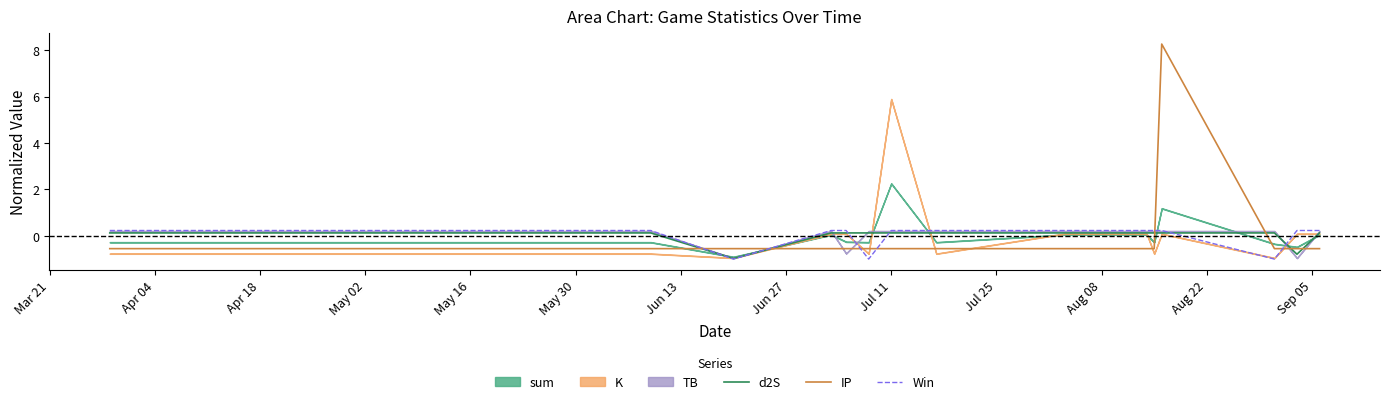

What is the minimum value for IP?

-0.6